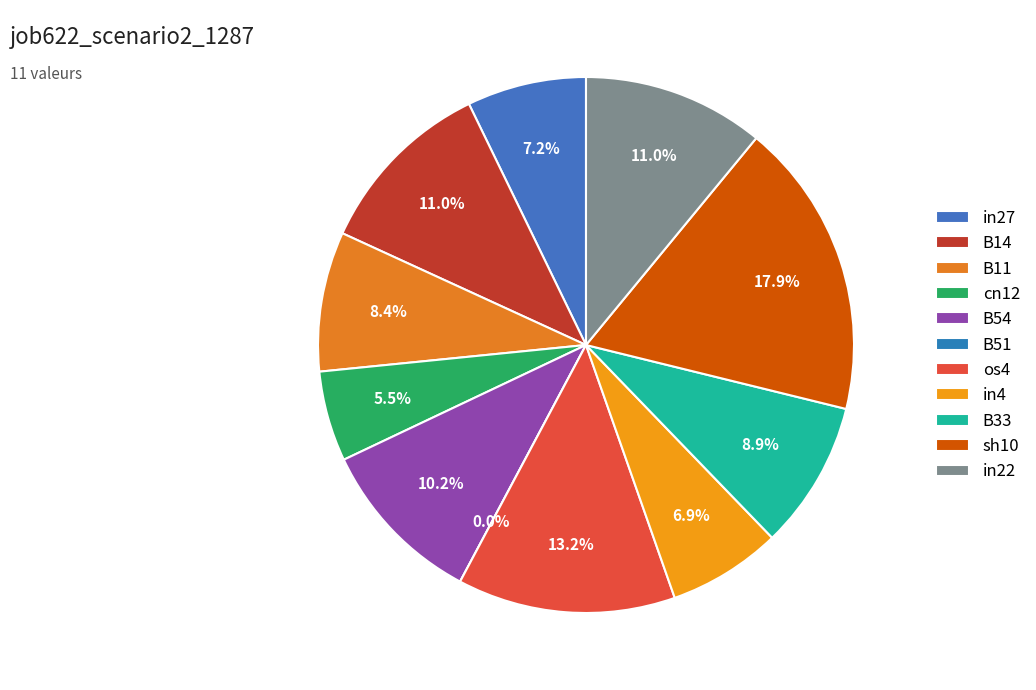

To the nearest percent, what is the combined percentage of os4 and B14?

24%